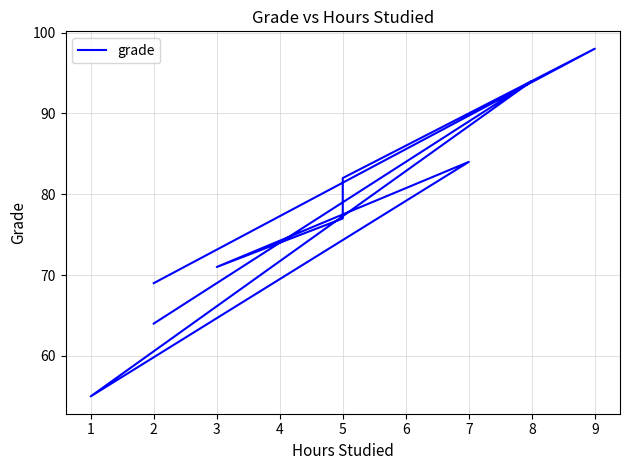

Rank the categories by value from lowest to highest.

1, 2, 2, 3, 5, 5, 7, 6, 8, 9